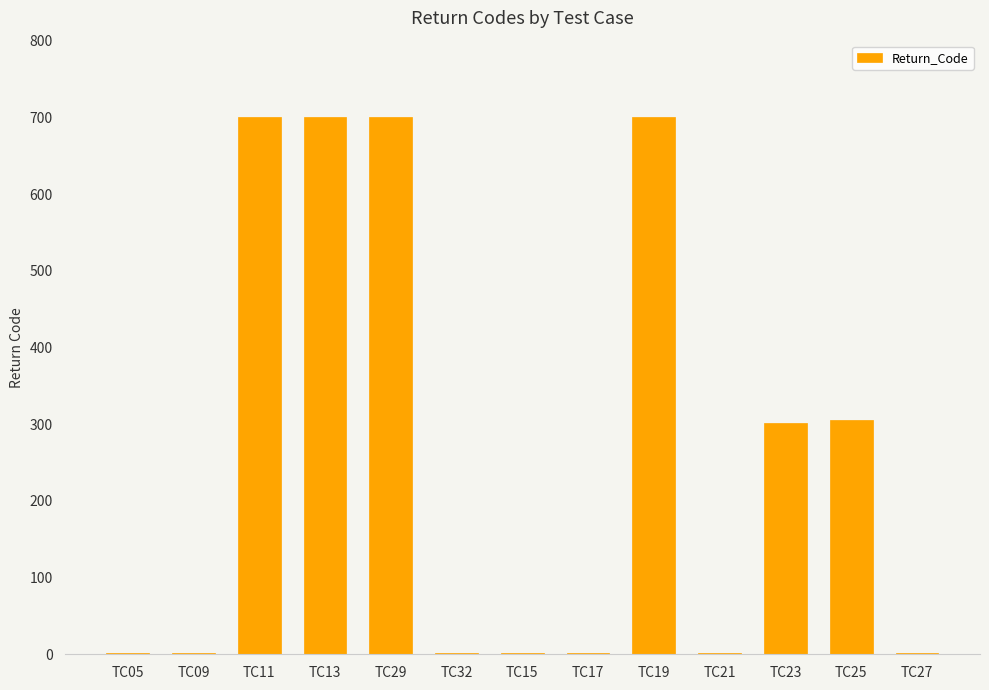

The value at TC13 is 701. True or false?

True